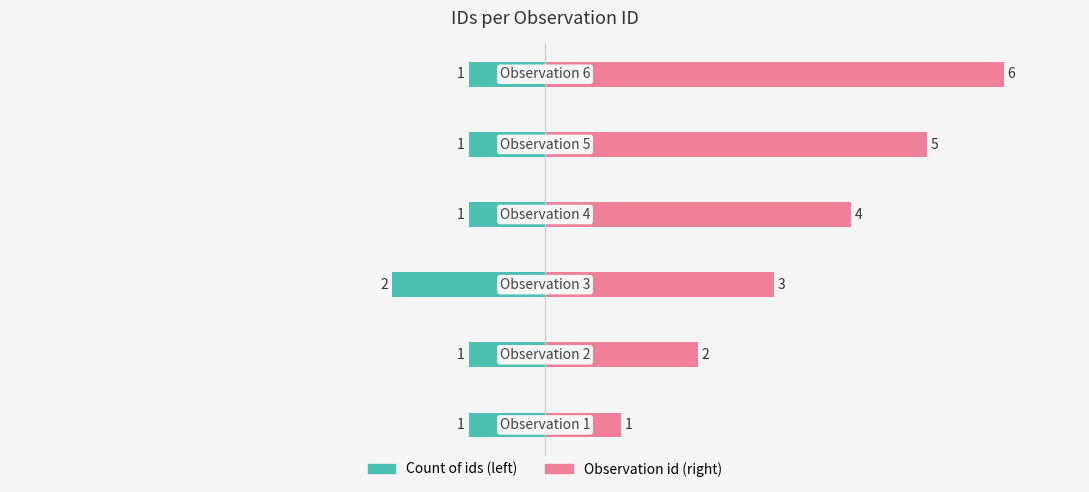

What is the difference between the maximum and minimum values in the Count of ids (left) series?

1